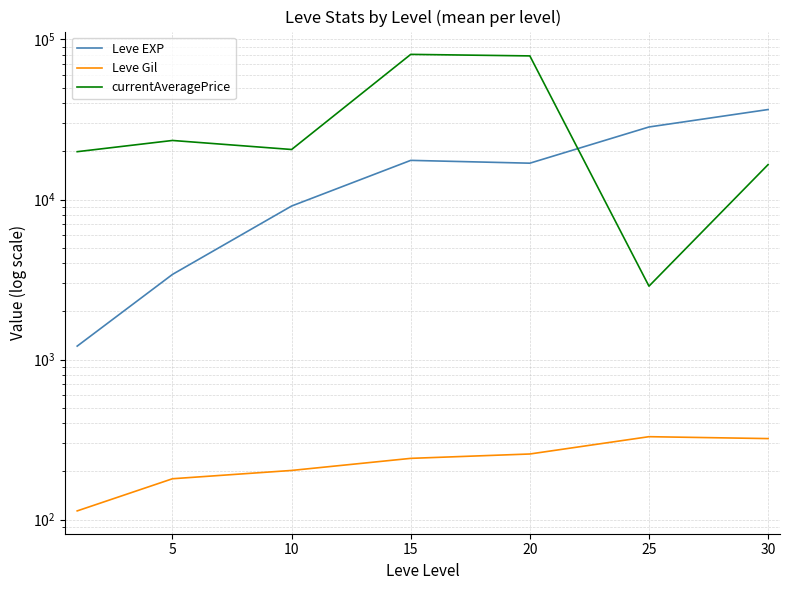

What are all the series names shown in the legend?

Leve EXP, Leve Gil, currentAveragePrice